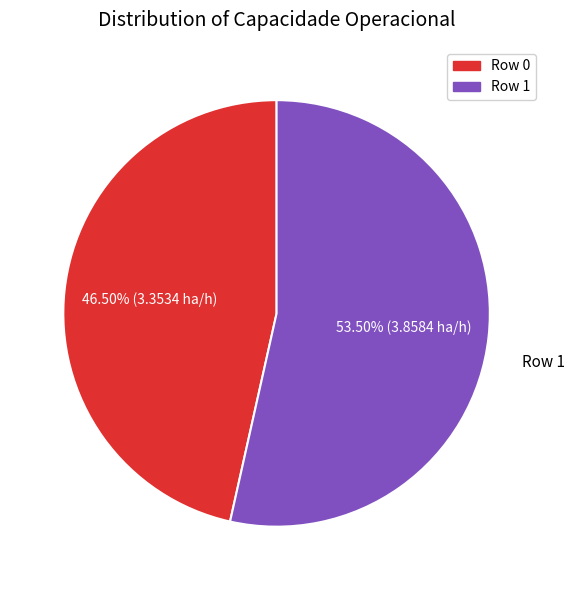

Is there any slice that represents more than half of the pie?

Yes